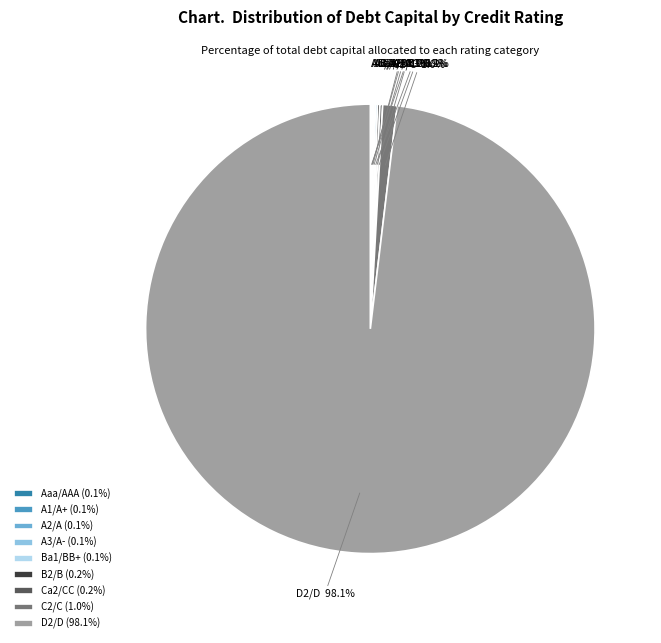

Is D2/D the majority of the pie?

Yes